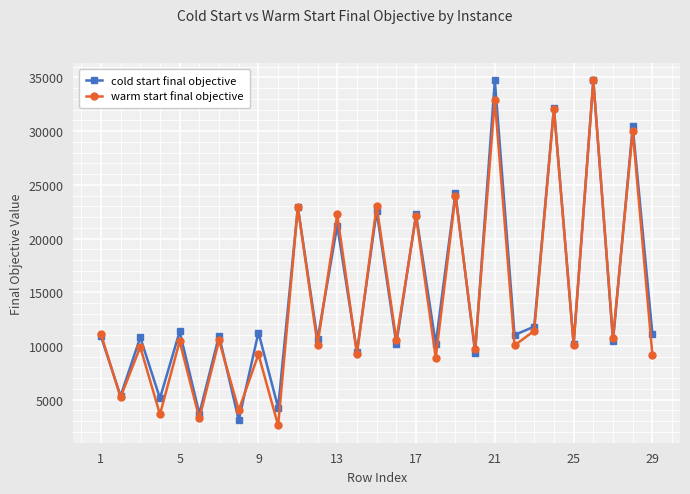

What is the minimum value shown in the chart?

2597